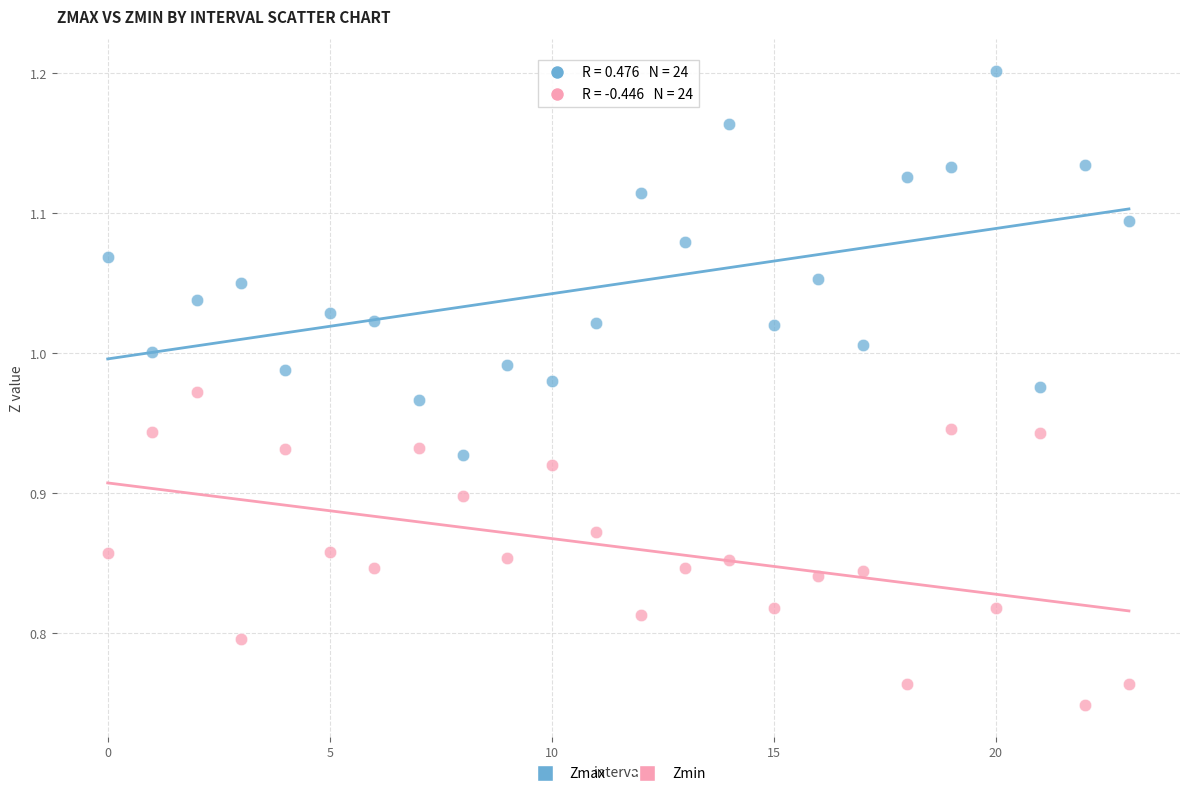

What are all the series names shown in the legend?

Zmax, Zmin